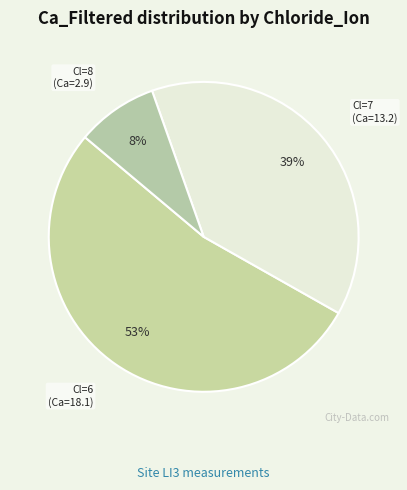

What percentage is the Cl=7 slice, to the nearest percent?

39%